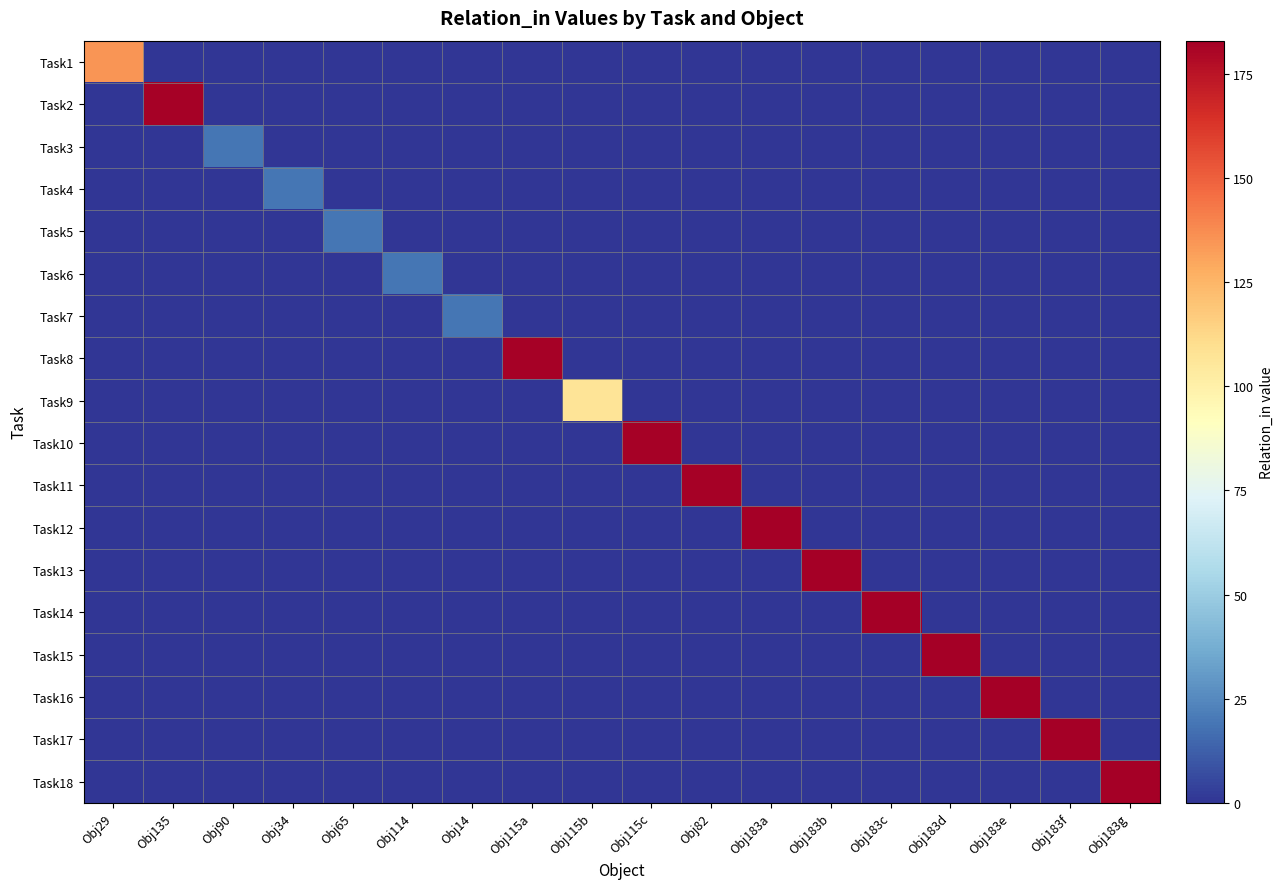

What is the spread (max minus min) of values at Obj114?

19